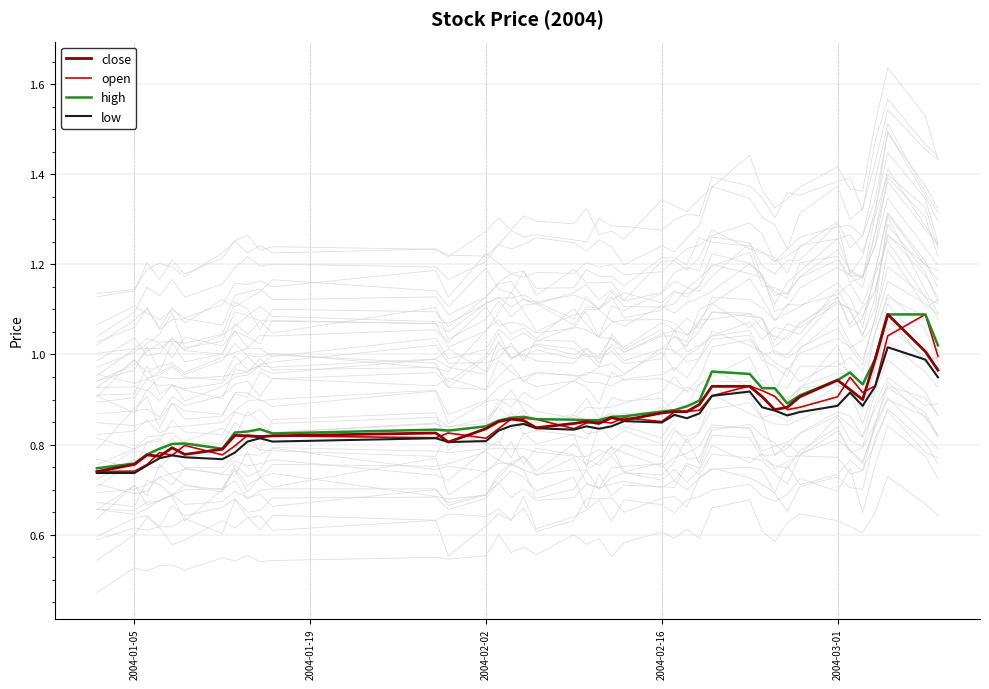

What is the maximum value for close?

1.1